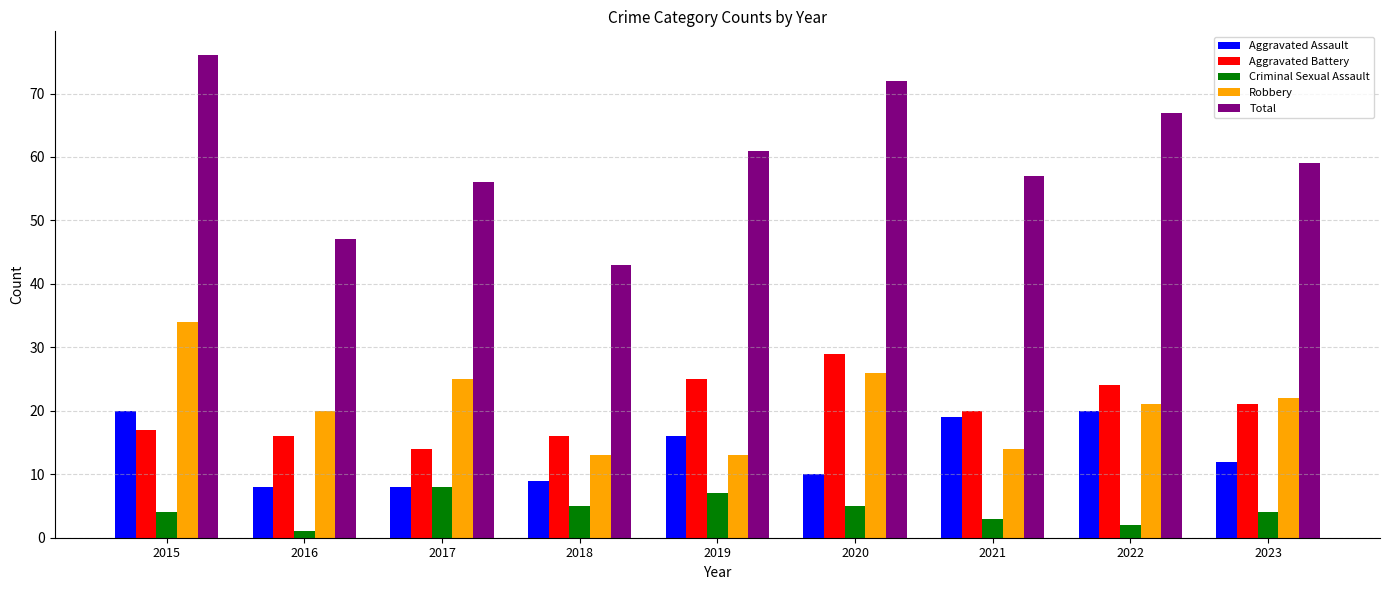

What are all the series names shown in the legend?

Aggravated Assault, Aggravated Battery, Criminal Sexual Assault, Robbery, Total